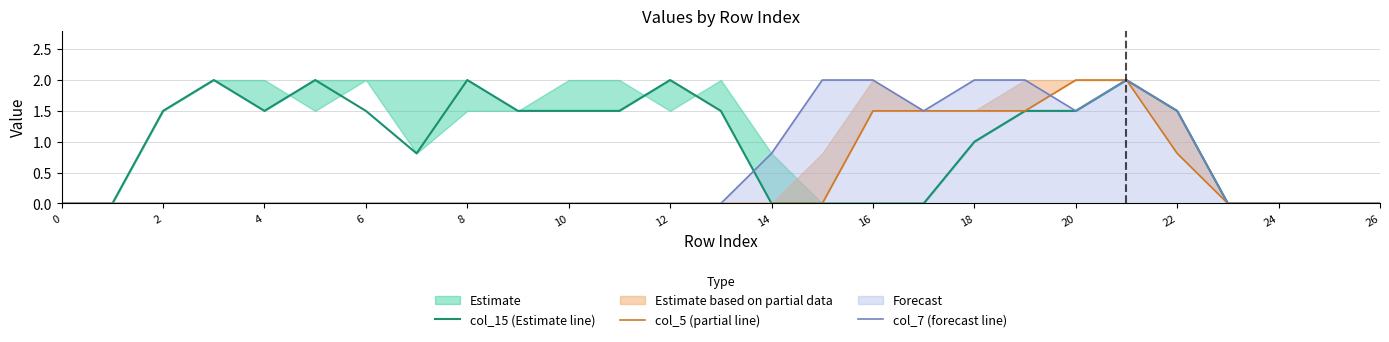

Is it true that col_7 (forecast line) equals 1.5 at 22?

True